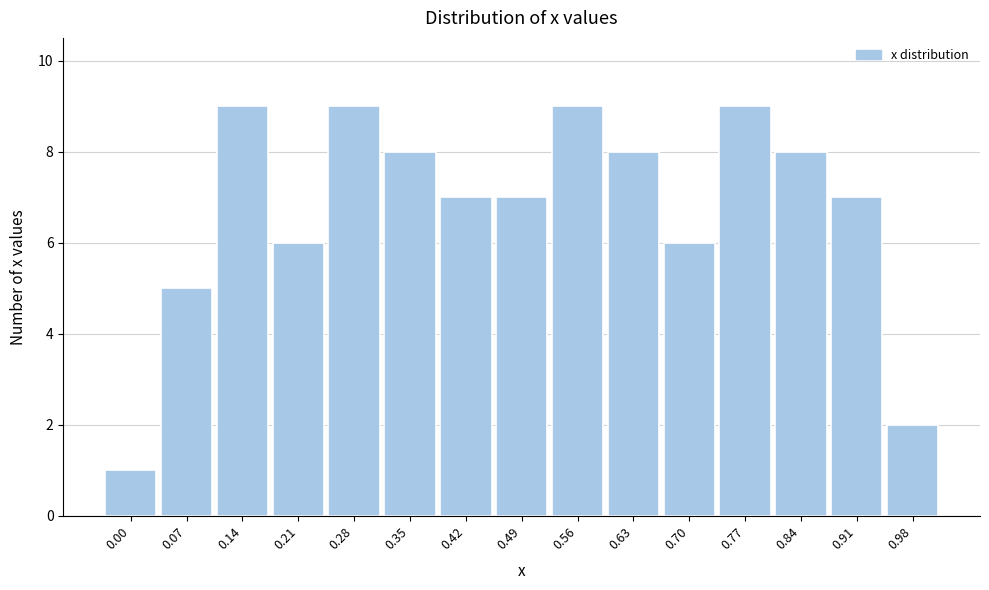

Reading right to left, extract all data points from this chart.

2	7	8	9	6	8	9	7	7	8	9	6	9	5	1